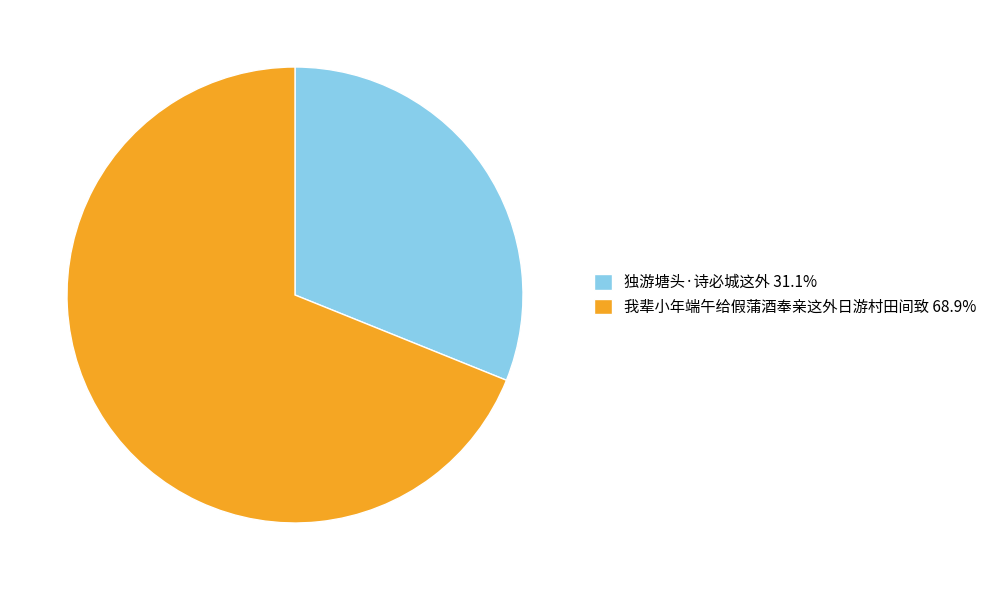

Does 独游塘头·诗必城这外 account for over 50% of the chart?

No